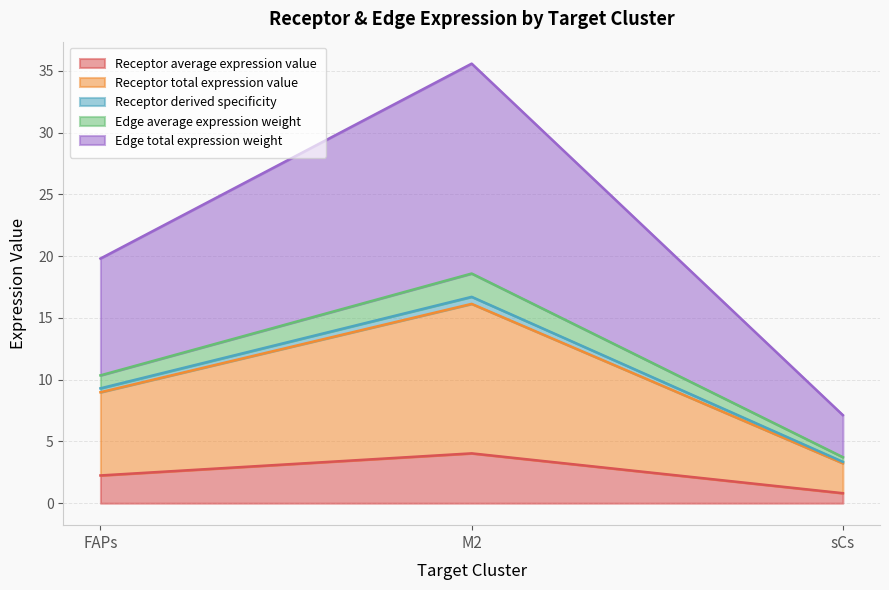

What position from the right is FAPs?

3